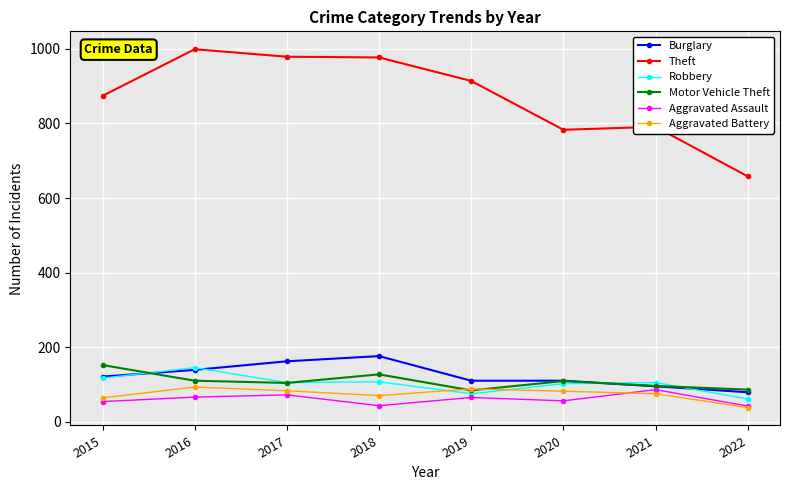

At how many categories does at least one series exceed 413?

8